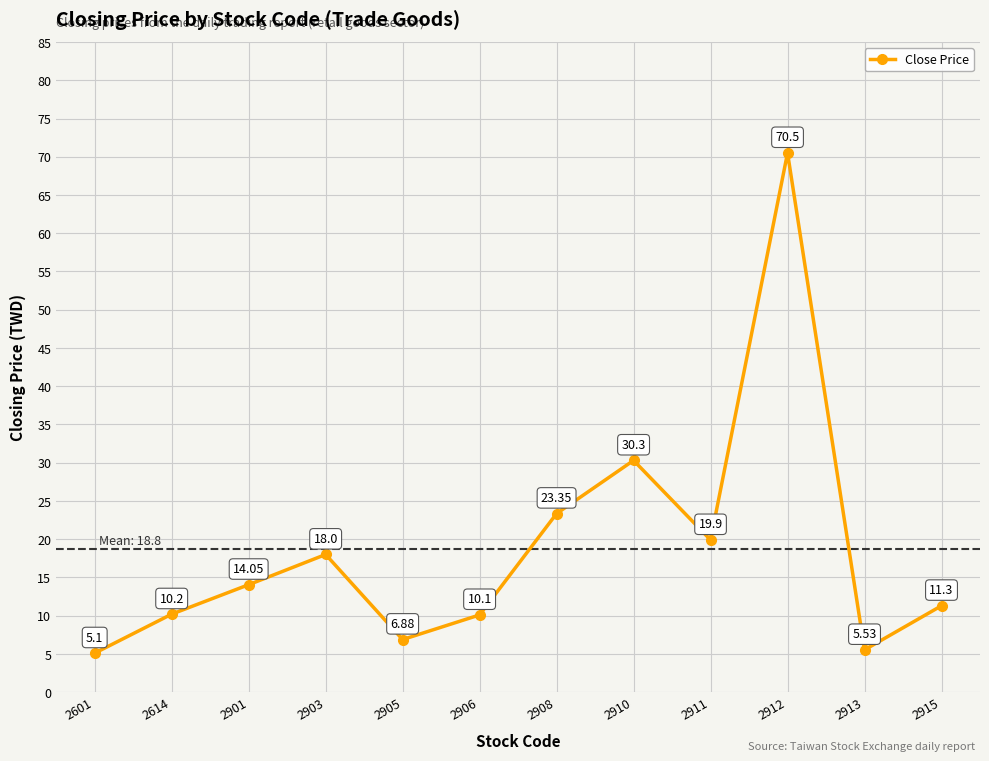

Where is the data nearest to the value 37?

2910